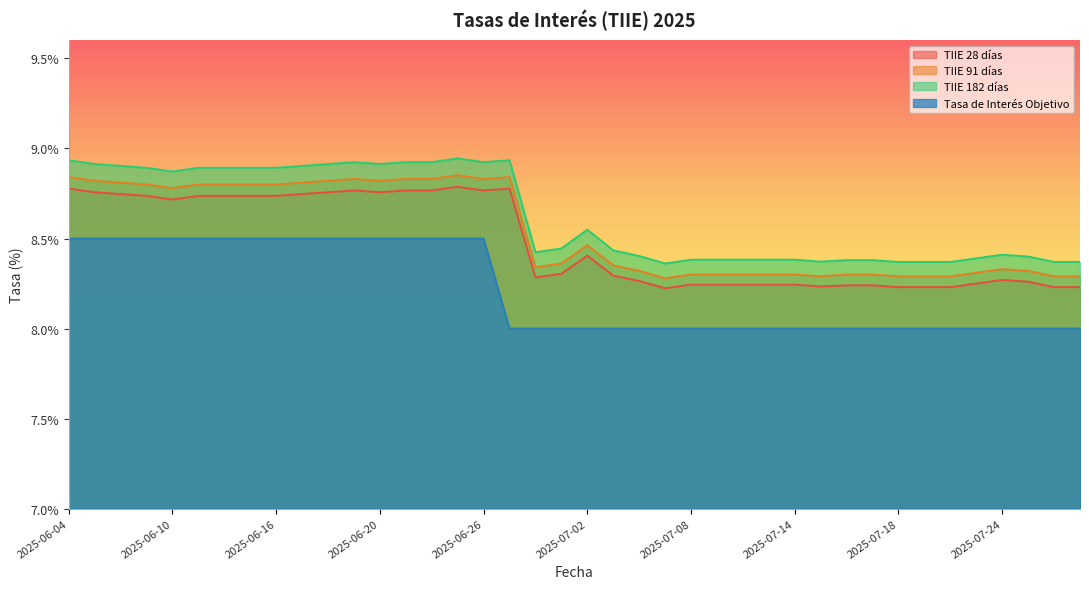

What is the value of the TIIE 28 días point at the 40th from the left?

0.1